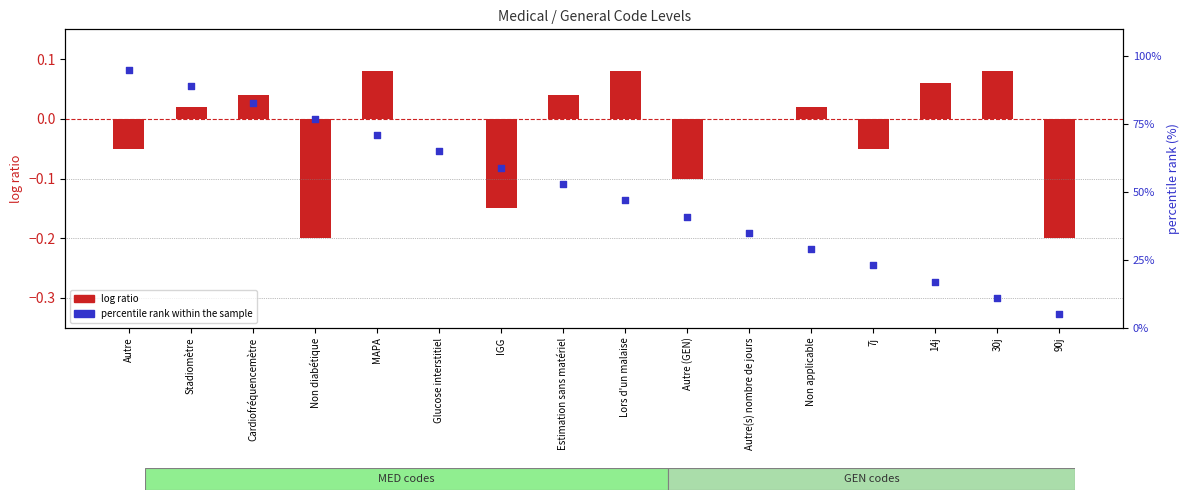

At how many categories does at least one series exceed 75?

4